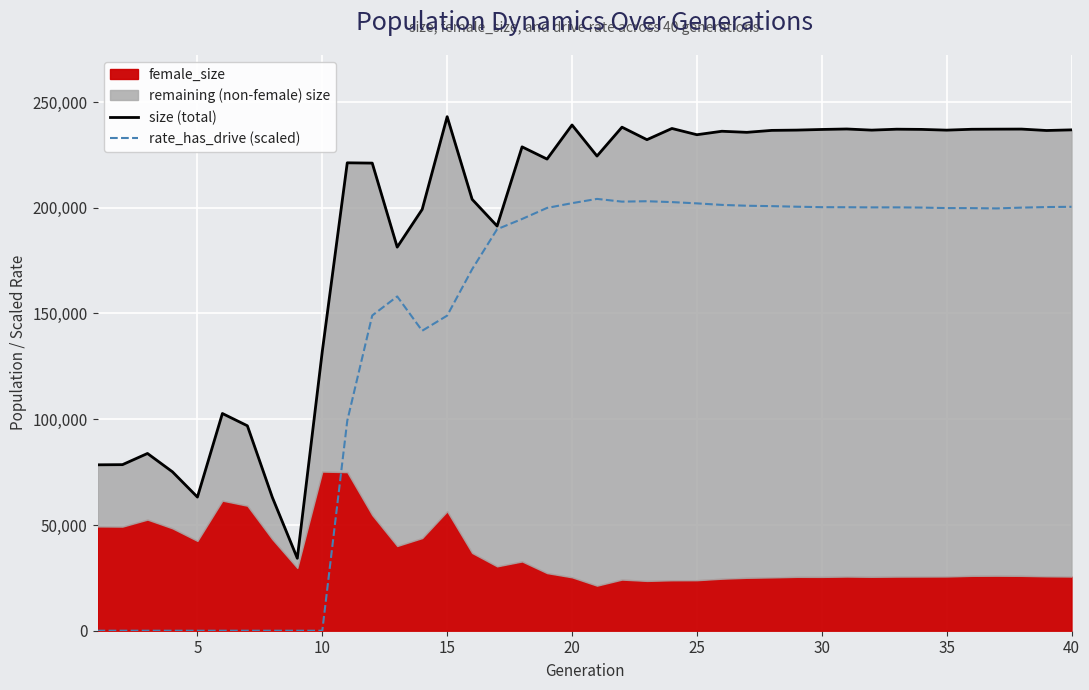

How many interior local peaks does the size (total) series have?

12